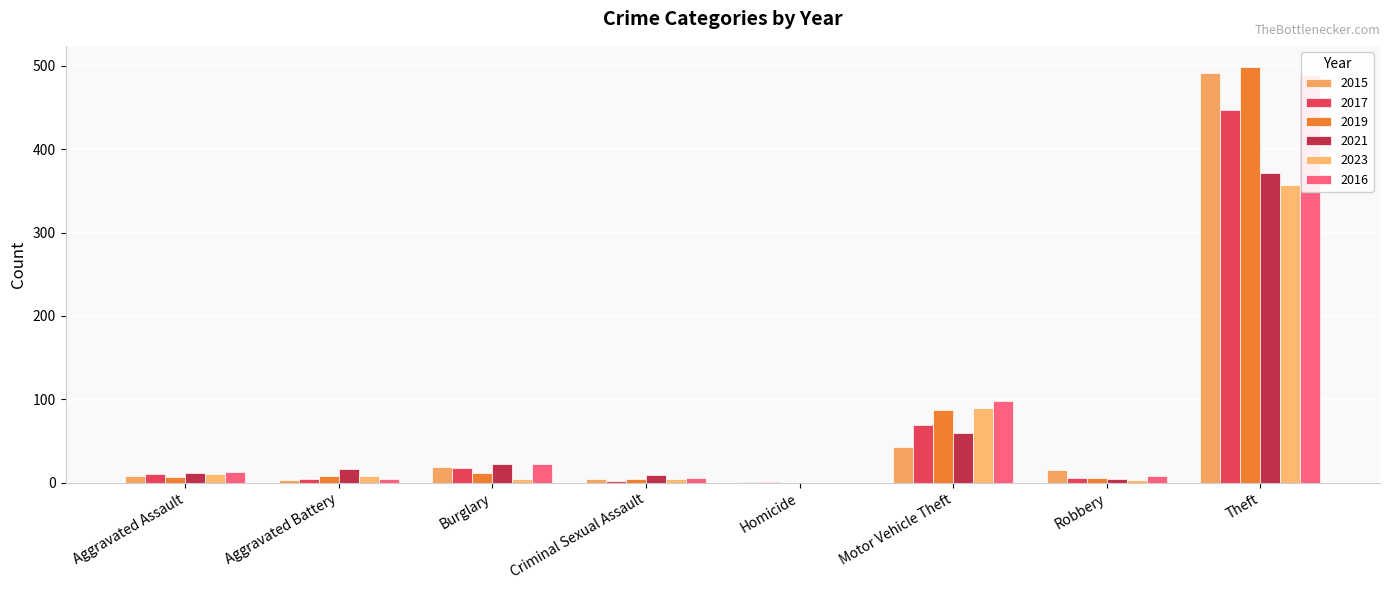

Where is 2015 nearest to the value 246?

Motor Vehicle Theft